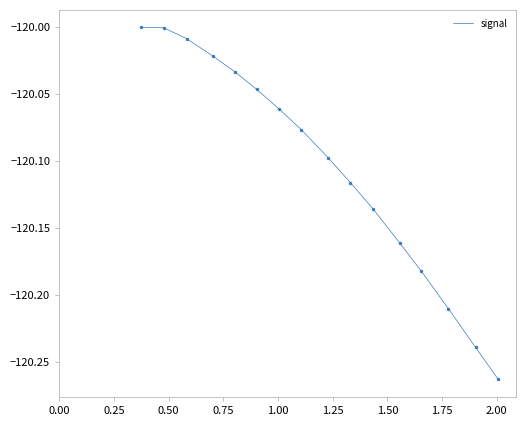

What is the difference between the maximum and minimum values?

0.3